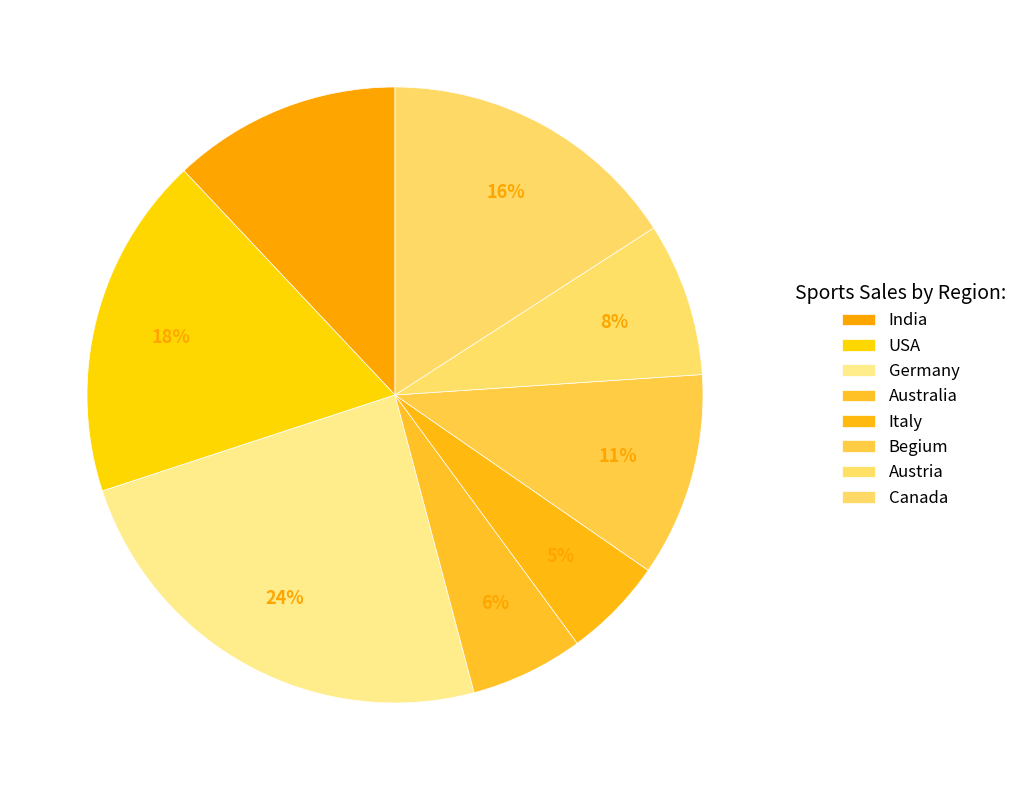

To the nearest percent, what is the combined percentage of Italy and USA?

23%